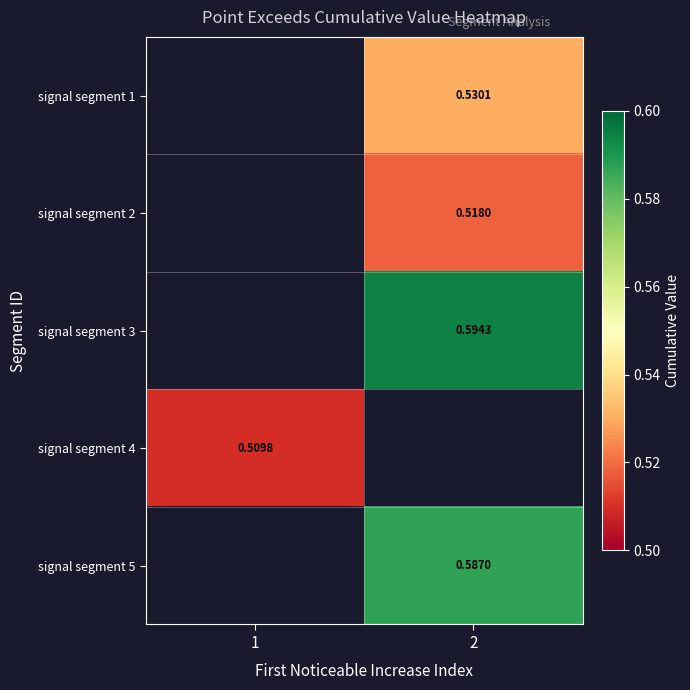

Is the value of signal segment 3 at 2 greater than the value of signal segment 1 at 2?

Yes